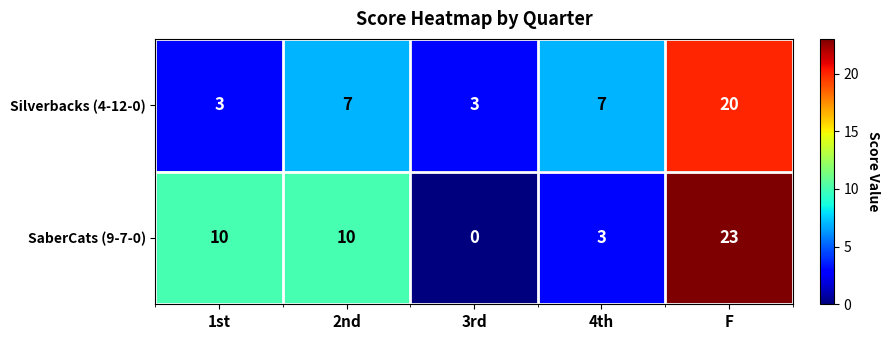

Is the value of Silverbacks (4-12-0) at 1st greater than the value of SaberCats (9-7-0) at 1st?

No